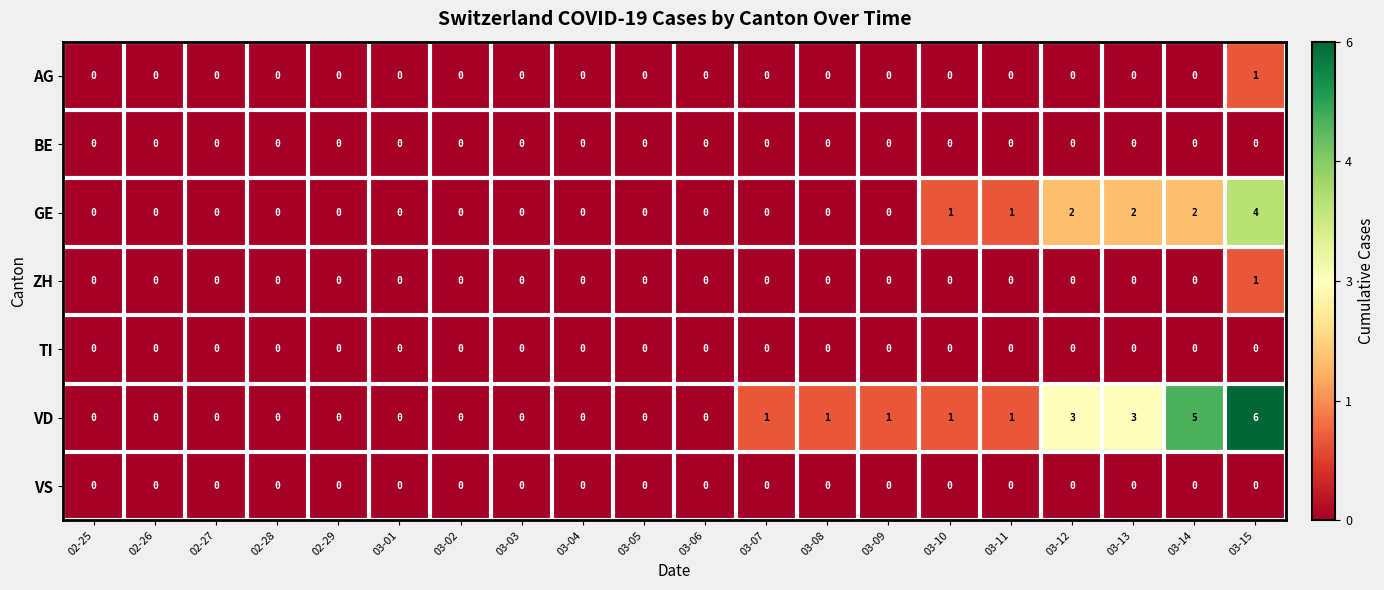

Which series changed the most between 02-27 and 03-07?

VD